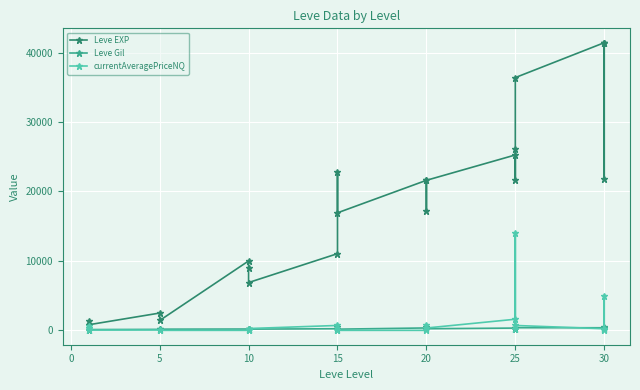

What is the difference between the Leve Gil values at 15 and 10?

30